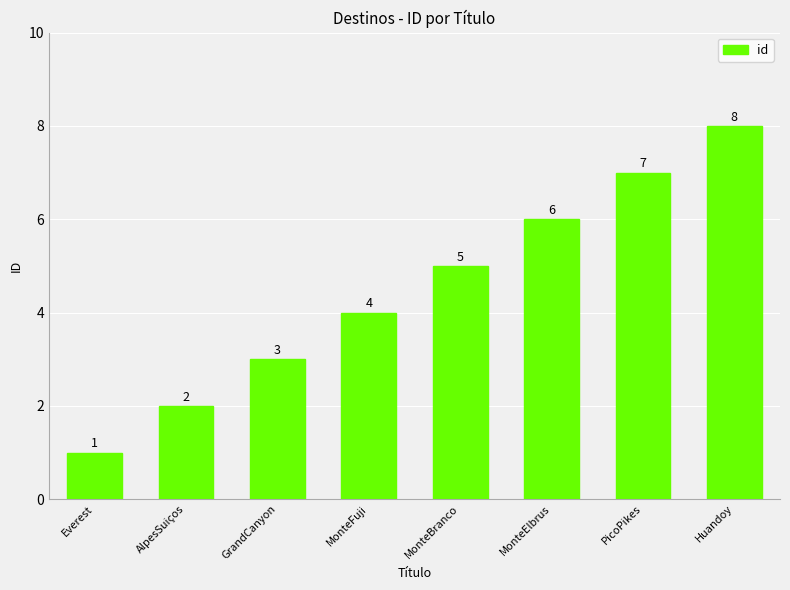

What is the change in value from MonteBranco to Huandoy?

+3